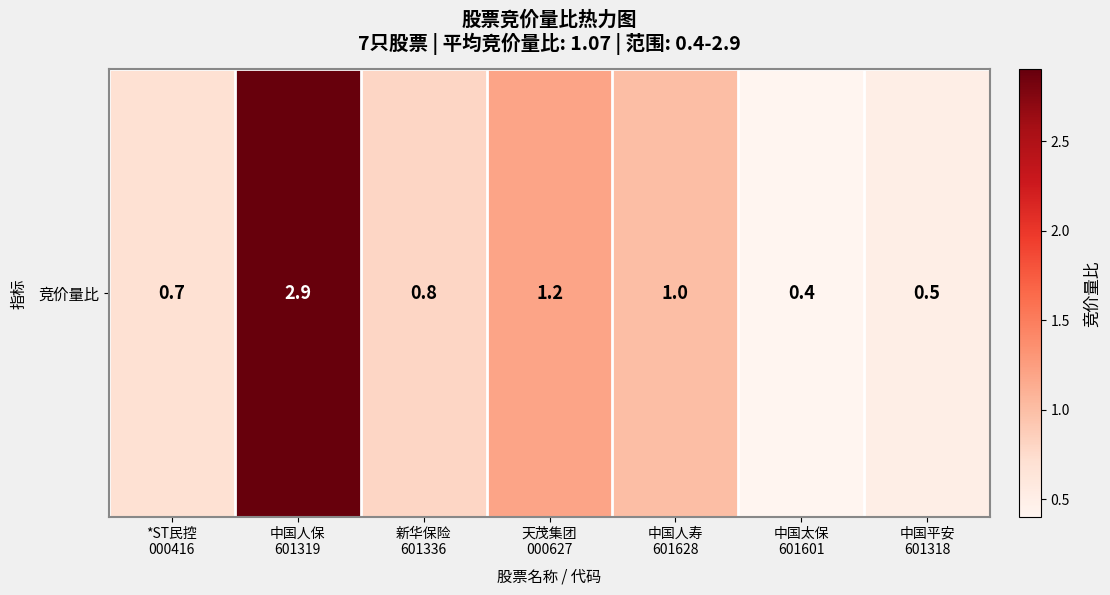

What is the sum of all values?

7.5